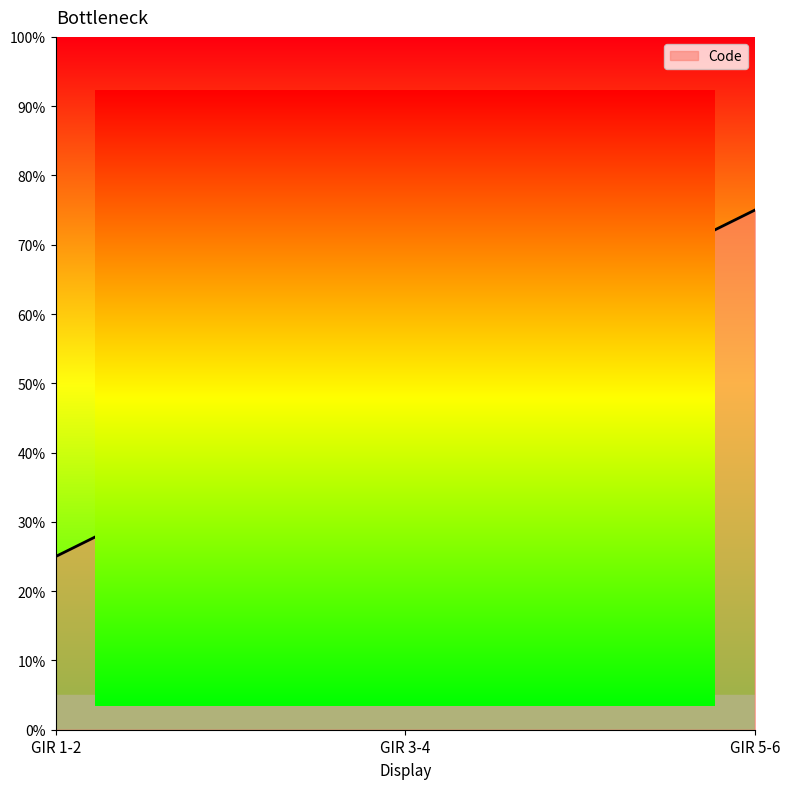

What is the difference between the maximum and minimum values?

0.5